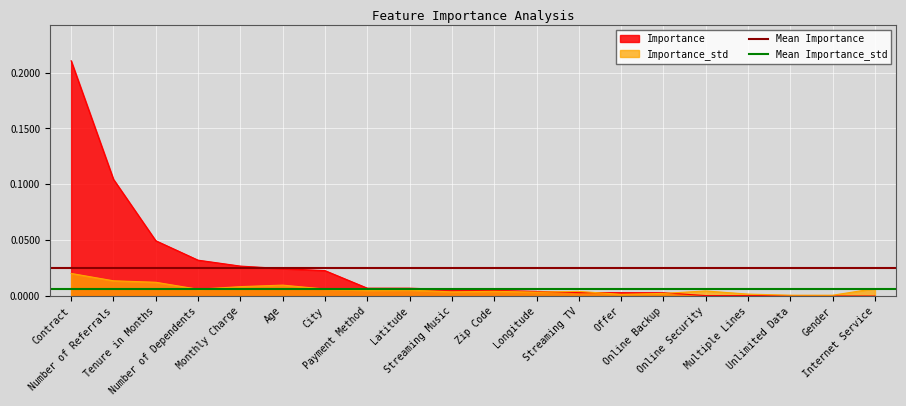

List the series in order of their overall mean, highest first.

Mean Importance, Mean Importance_std